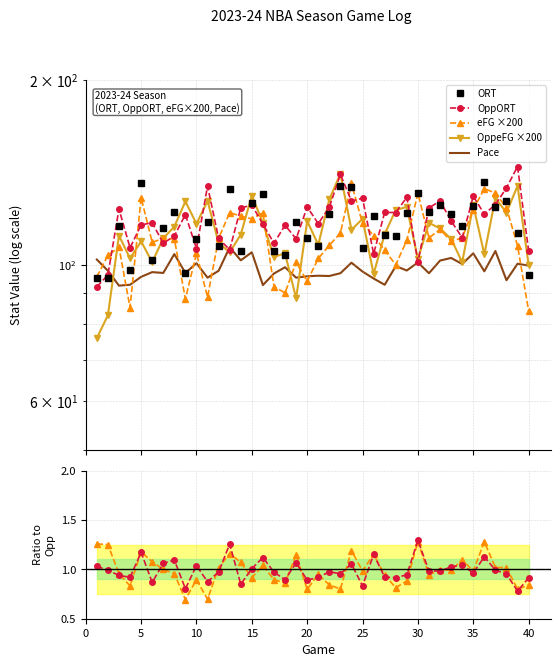

Reading right to left, list all the values displayed in this chart.

ORT: 96.3	112.6	127.1	124.4	136.3	124.5	115.7	120.8	125.0	121.7	130.9	121.6	111.5	112.0	120.0	106.7	133.9	134.1	121.0	107.3	110.6	117.5	103.9	105.3	130.5	125.9	105.2	132.9	107.4	117.5	110.3	97.0	122.0	114.9	101.7	136.0	98.0	115.7	95.3	95.1
OppORT: 105.4	144.5	133.4	125.3	120.9	129.3	110.7	117.9	127.0	123.8	101.1	128.8	121.6	121.7	104.2	128.3	127.0	140.3	124.1	116.7	124.2	110.2	116.0	108.4	116.5	125.0	123.8	105.8	110.4	134.3	106.3	120.7	111.4	108.4	117.1	116.1	106.6	123.2	96.3	92.1
eFG: 84.2	107.4	123.8	130.8	133.0	123.0	110.6	109.2	114.2	110.6	130.8	109.6	100.0	105.6	111.6	116.8	135.6	112.6	107.6	102.4	94.0	101.0	90.0	92.2	121.6	118.8	120.0	121.6	110.4	88.6	104.4	88.0	110.2	110.4	108.8	128.6	85.2	106.8	103.6	95.6
OppeFG: 100.0	134.4	121.6	128.4	104.0	125.0	101.0	110.2	114.6	117.0	102.2	124.2	122.8	112.2	96.6	118.8	114.0	140.6	127.8	107.8	117.8	88.2	104.4	103.0	117.0	129.6	112.0	104.8	108.6	127.0	116.6	126.8	115.4	110.4	101.0	109.2	102.4	111.6	82.8	76.0
Pace: 99.7	100.4	94.4	105.3	97.6	104.4	100.3	102.6	101.6	96.9	100.9	97.9	99.5	92.8	95.0	97.5	100.8	96.9	95.9	96.0	95.8	95.3	99.1	96.8	92.7	104.8	101.7	106.8	97.8	95.3	100.6	97.0	104.1	97.0	97.3	95.6	92.8	92.5	97.8	102.0